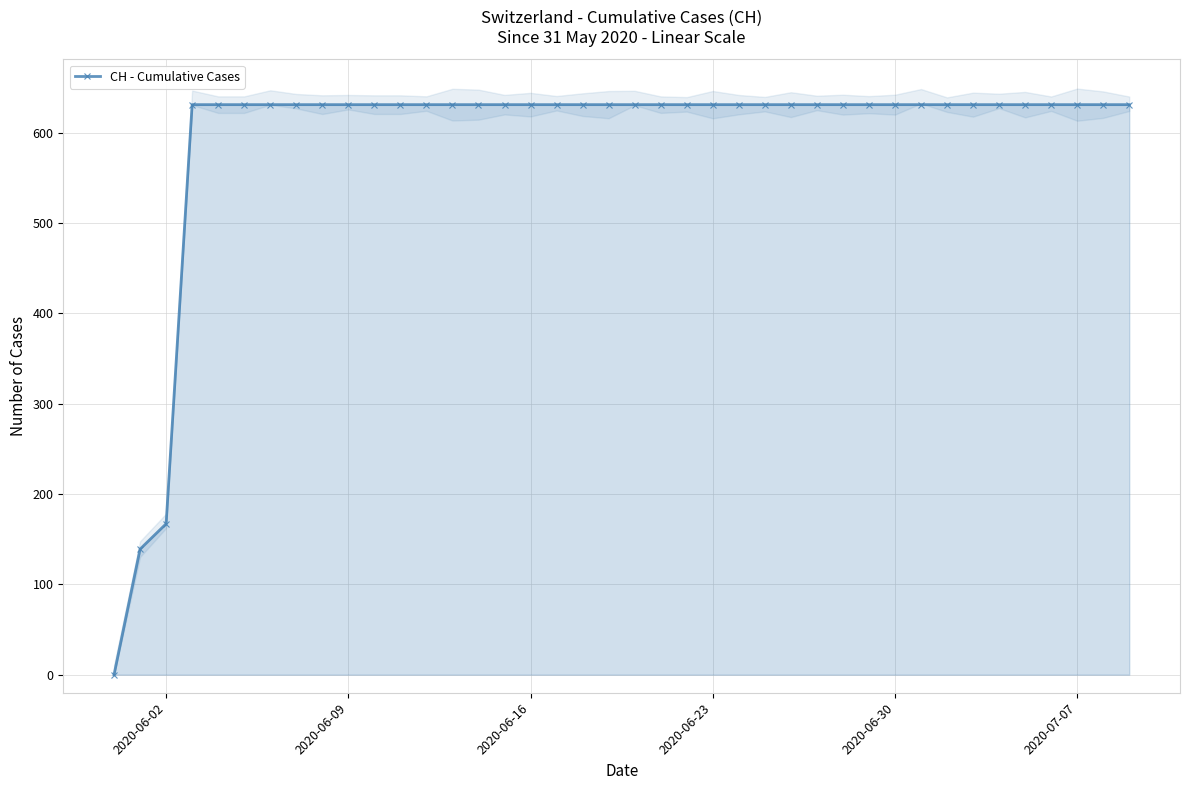

How many values in the CH - Cumulative Cases series are below 631?

3